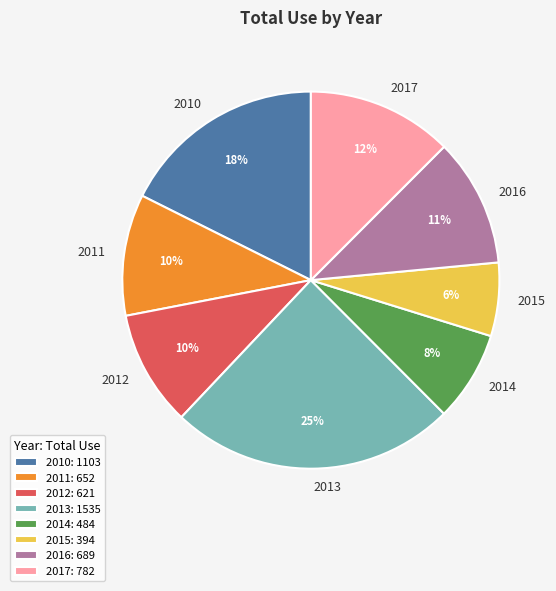

Is there any slice that represents more than half of the pie?

No